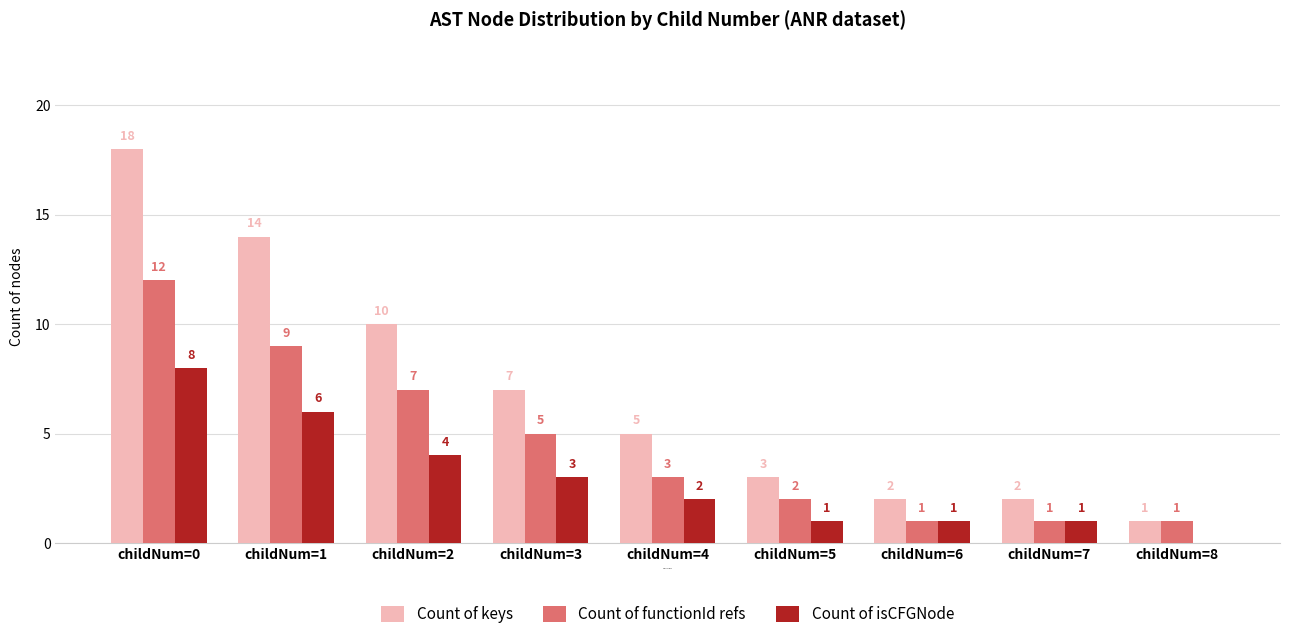

At which label is Count of isCFGNode closest to 4?

childNum=2